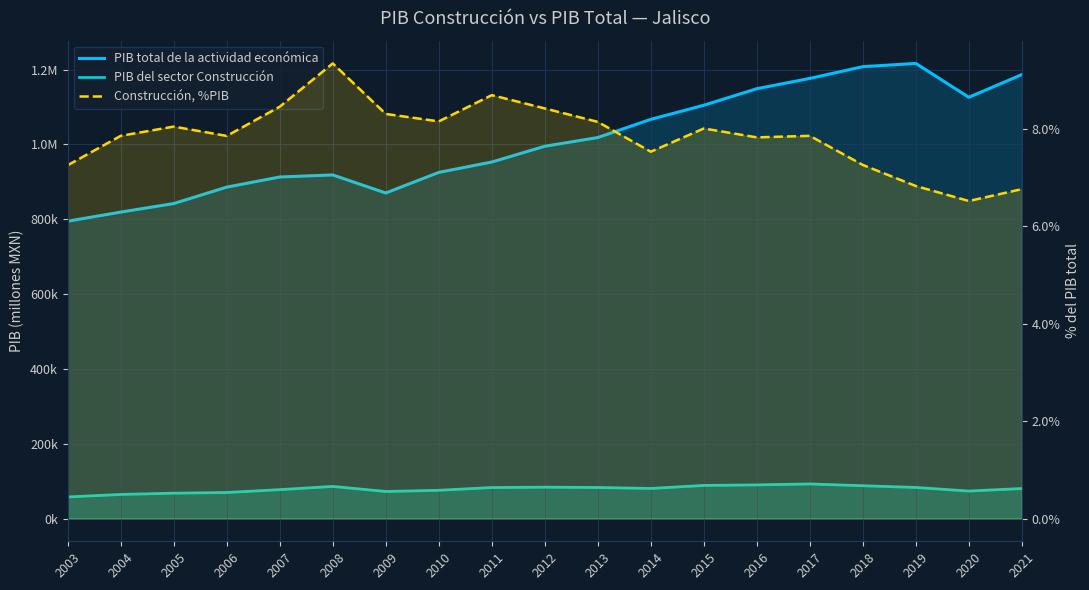

Reading left to right, transcribe all the data shown in this chart.

PIB total de la actividad económica: 2003=794957.3	2004=819238.3	2005=842128.8	2006=886009.7	2007=913139.8	2008=918573.5	2009=870319.1	2010=925371.8	2011=953148.1	2012=995286.0	2013=1018578.6	2014=1067256.8	2015=1104884.9	2016=1149129.5	2017=1176616.0	2018=1208076.0	2019=1216735.7	2020=1126205.9	2021=1186919.0
PIB del sector Construcción: 2003=57668.9	2004=64374.0	2005=67769.2	2006=69604.1	2007=77213.3	2008=85835.1	2009=72298.9	2010=75457.3	2011=82857.6	2012=83805.4	2013=82954.5	2014=80384.0	2015=88486.7	2016=89930.2	2017=92455.8	2018=87702.9	2019=83072.6	2020=73422.1	2021=80273.6
Construcción, %PIB: 2003=7.3	2004=7.9	2005=8.0	2006=7.9	2007=8.5	2008=9.3	2009=8.3	2010=8.2	2011=8.7	2012=8.4	2013=8.1	2014=7.5	2015=8.0	2016=7.8	2017=7.9	2018=7.3	2019=6.8	2020=6.5	2021=6.8